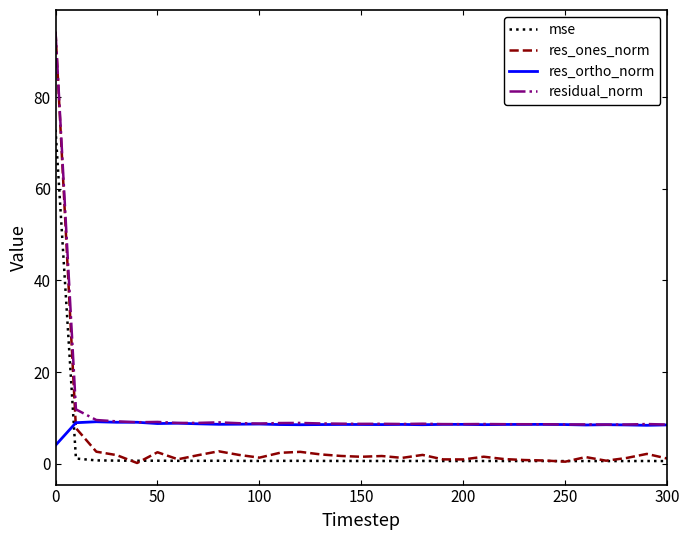

Rank the series by their average value, from highest to lowest.

residual_norm, res_ortho_norm, res_ones_norm, mse